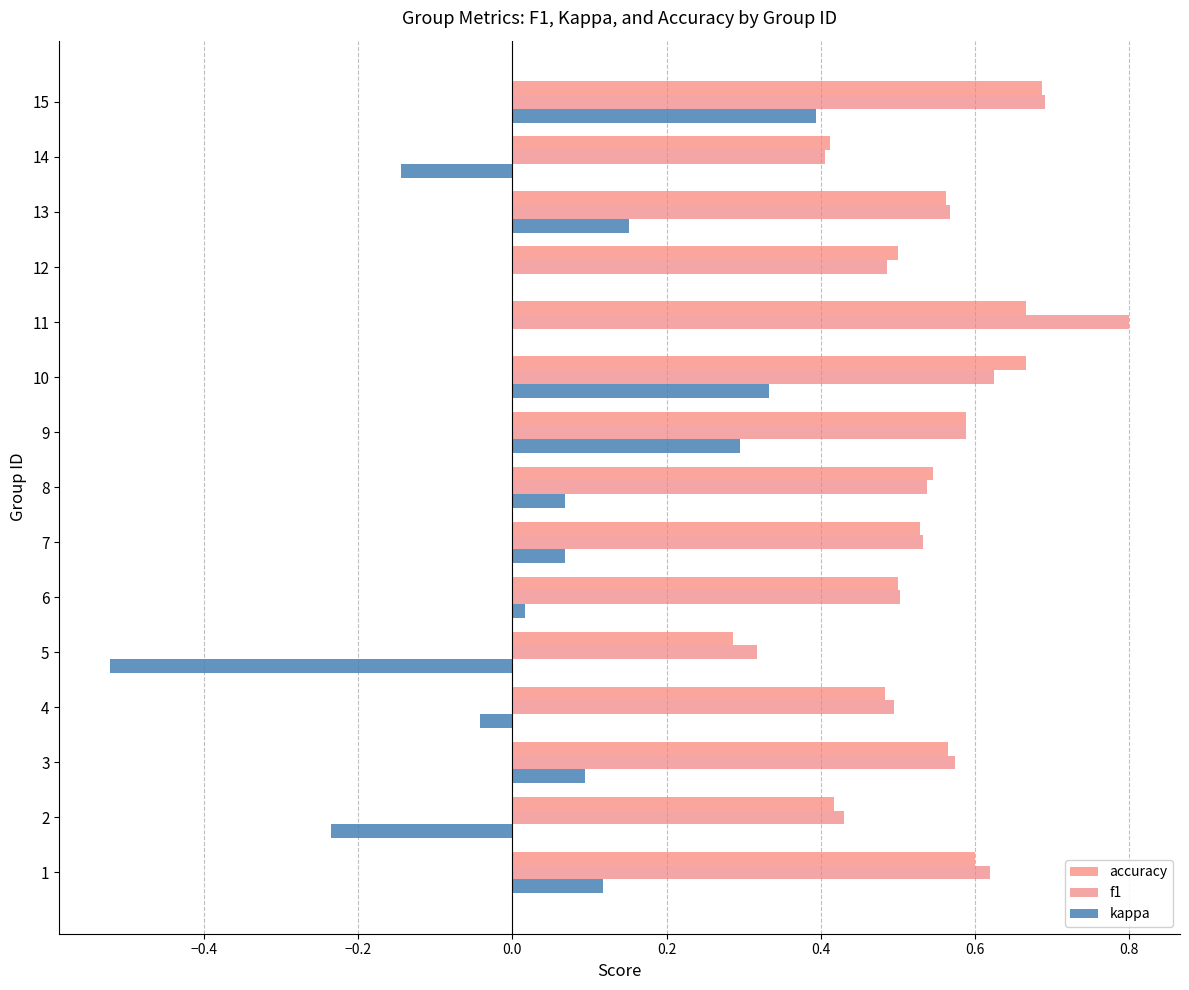

How many f1 values are between 0 and 1?

15